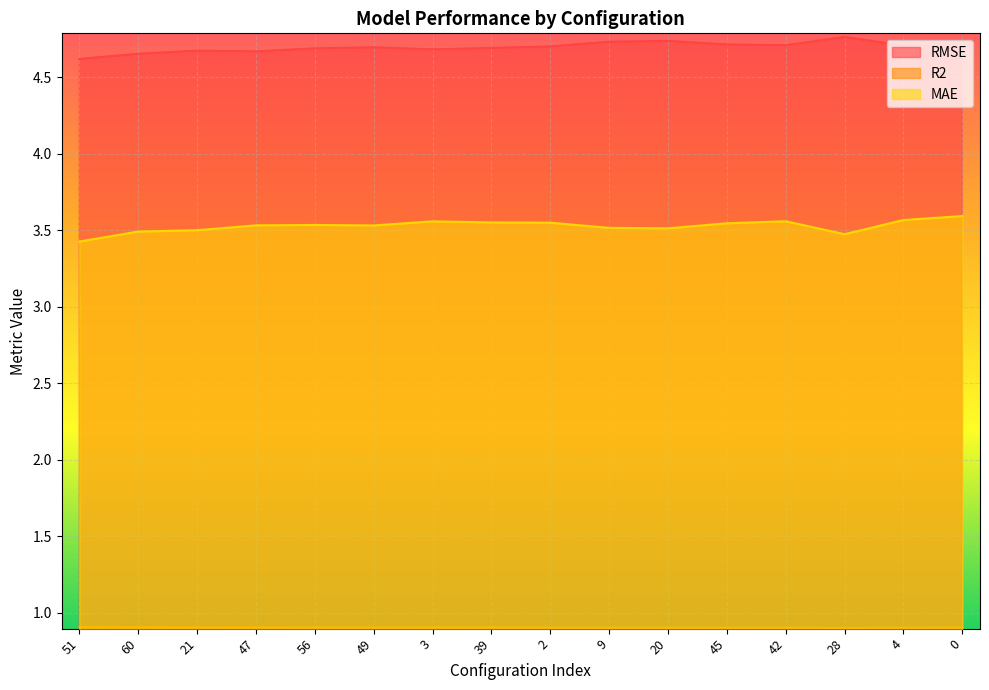

What is the greatest value displayed?

4.8